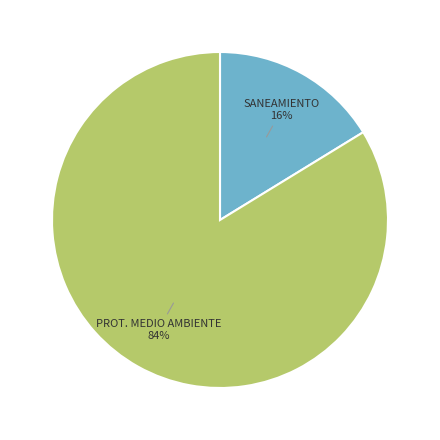

To the nearest percent, what is the average slice percentage?

50%